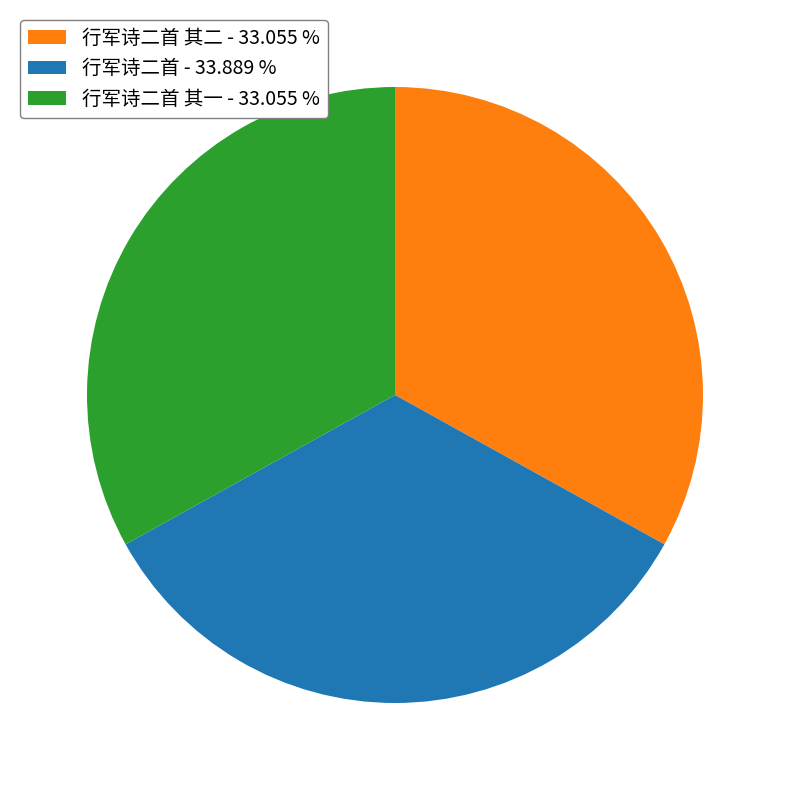

What is the ratio of the value at 行军诗二首 - 33.889 % to the value at 行军诗二首 其二 - 33.055 %?

1.0